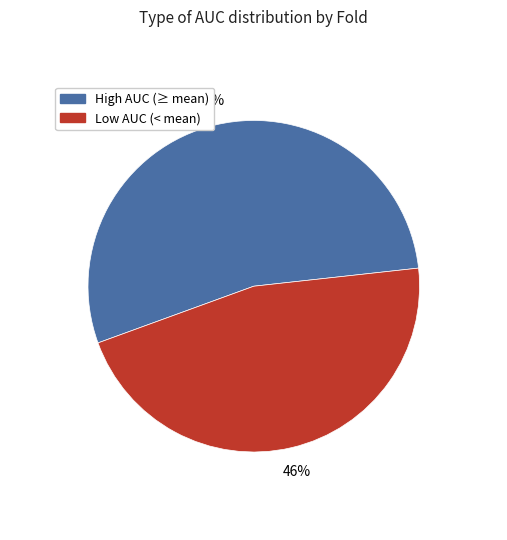

Does any single category account for the majority?

Yes